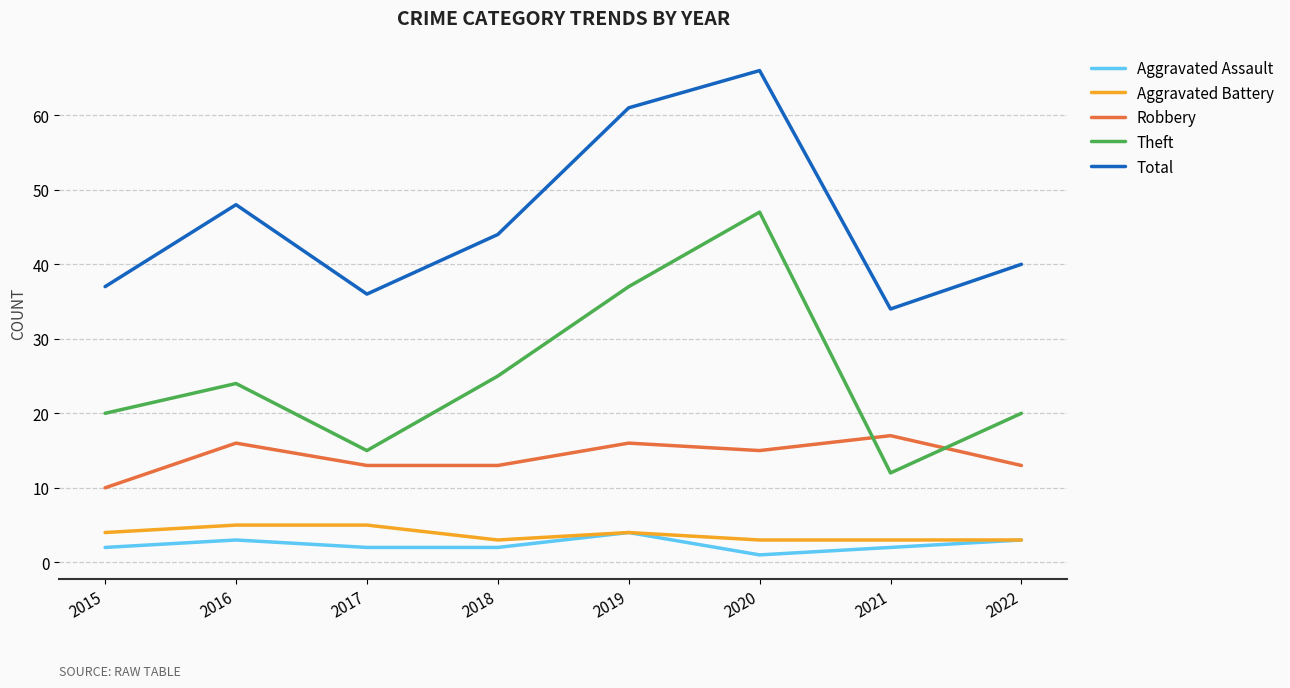

Reading left to right, extract all data points from this chart.

Aggravated Assault: 2	3	2	2	4	1	2	3
Aggravated Battery: 4	5	5	3	4	3	3	3
Robbery: 10	16	13	13	16	15	17	13
Theft: 20	24	15	25	37	47	12	20
Total: 37	48	36	44	61	66	34	40